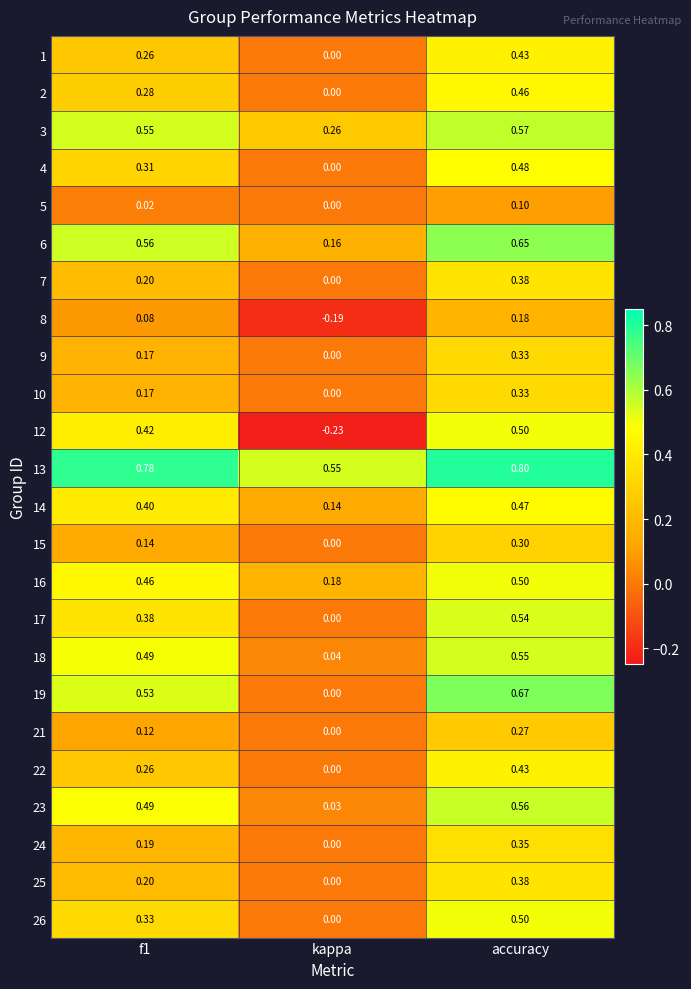

Which category has the highest value in the 3 series?

accuracy